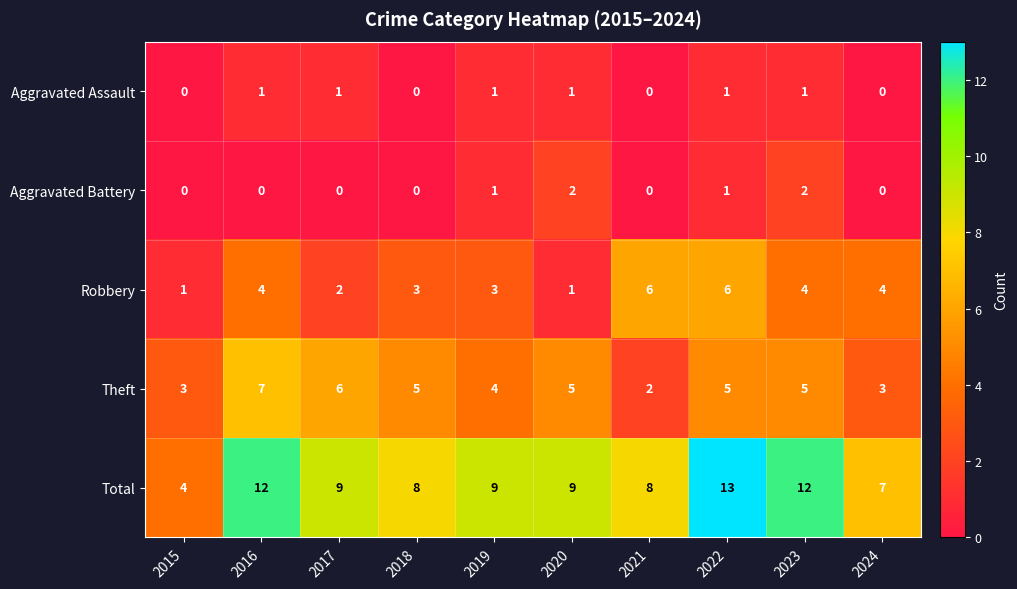

What is the difference between the highest and lowest values at 2019?

8